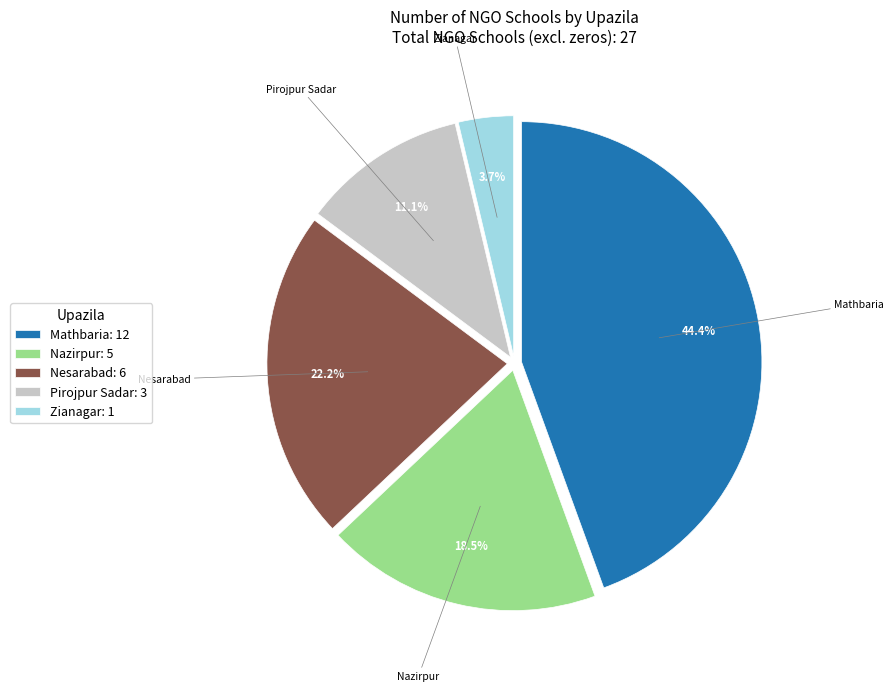

Count the number of slices in the pie.

5